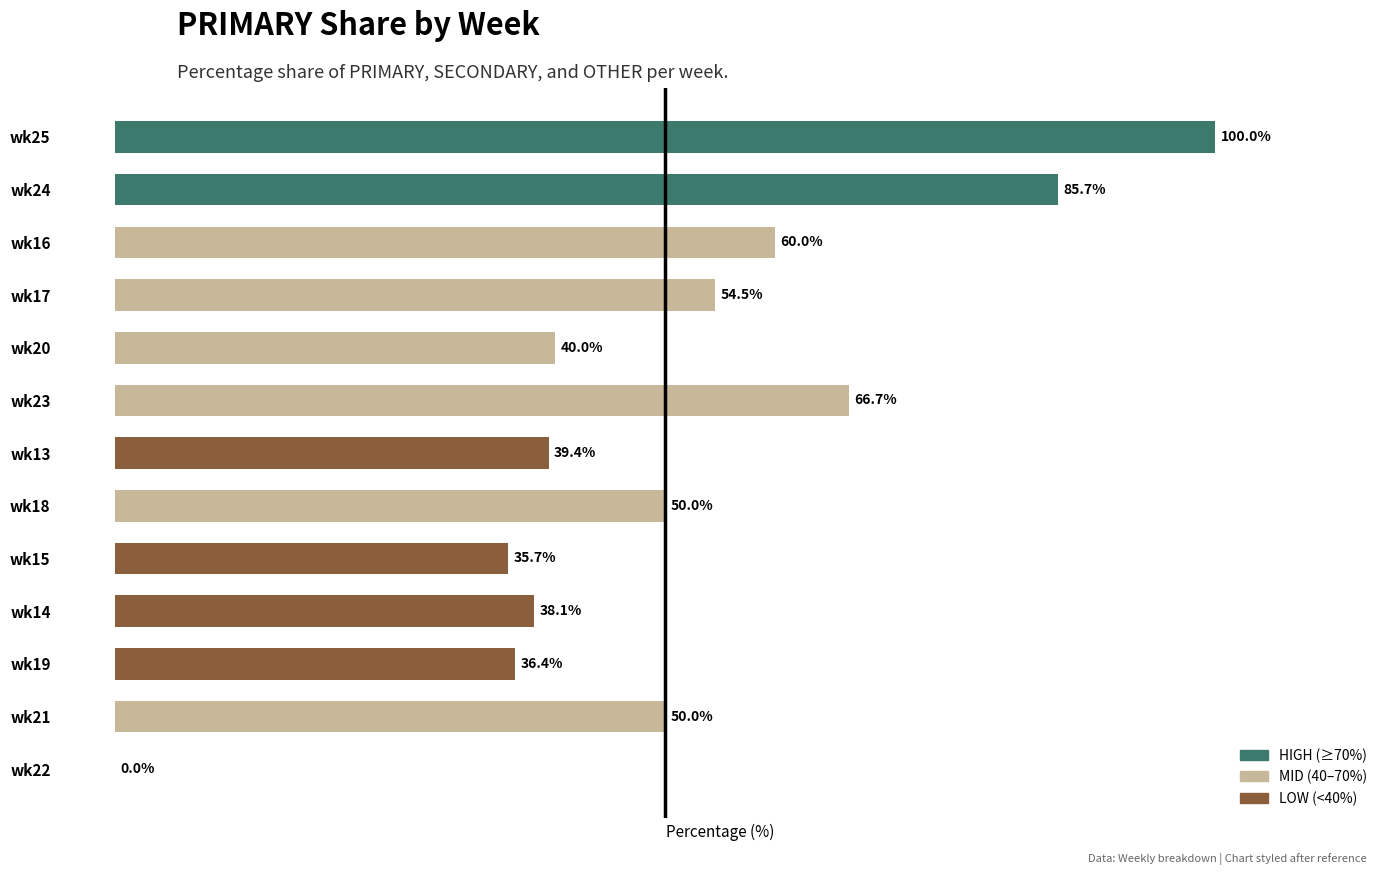

At which category does the chart reach its peak across all series?

wk25